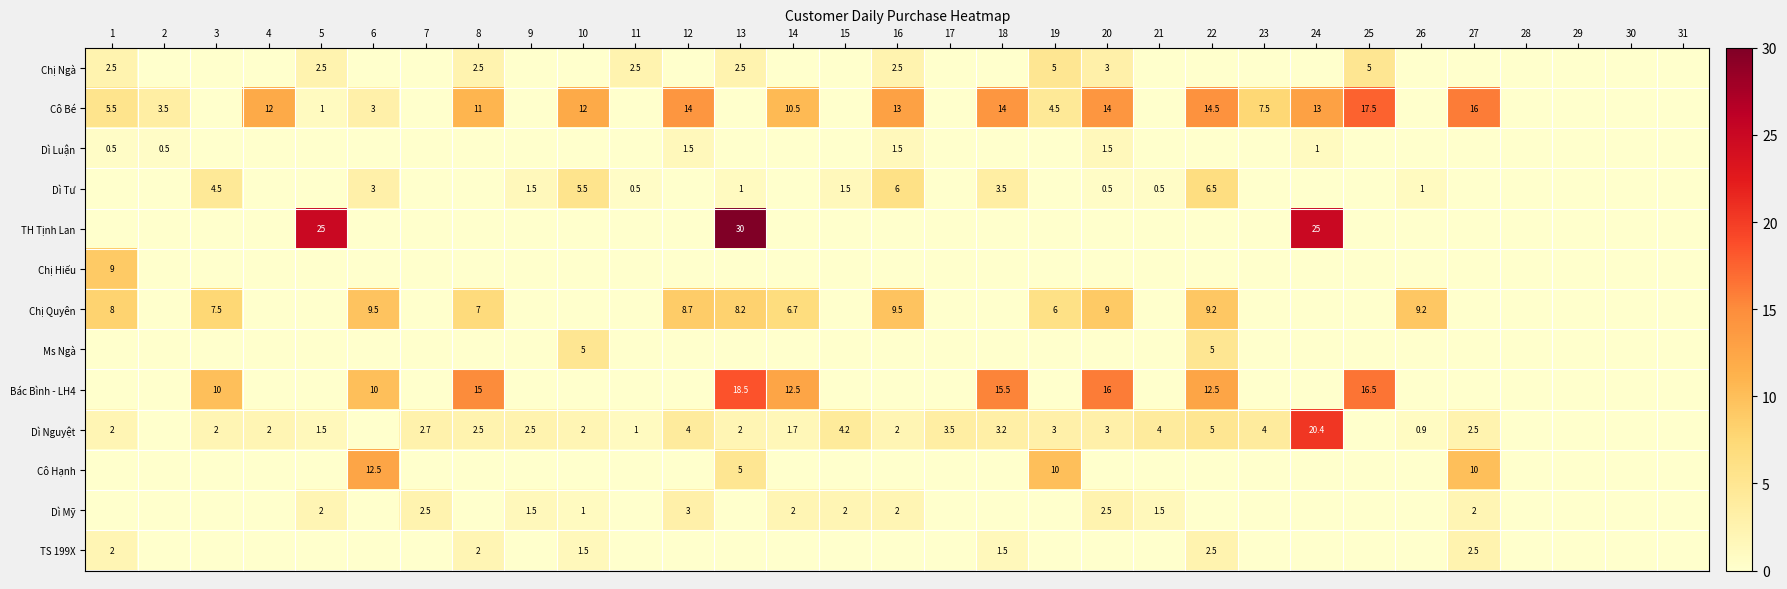

The value of Dì Tư at 22 is 6.5. True or false?

True